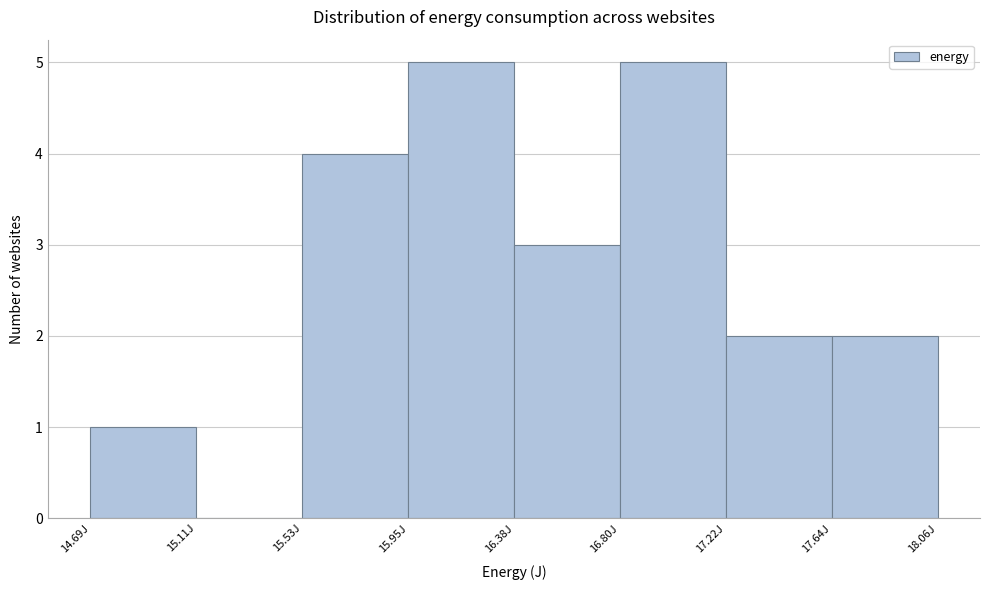

What is the height of the bar covering 17.65 to 18.05 on the x-axis? Neither the bar edges nor the heights are printed on the chart, so give them approximately, as read against the axes.

2